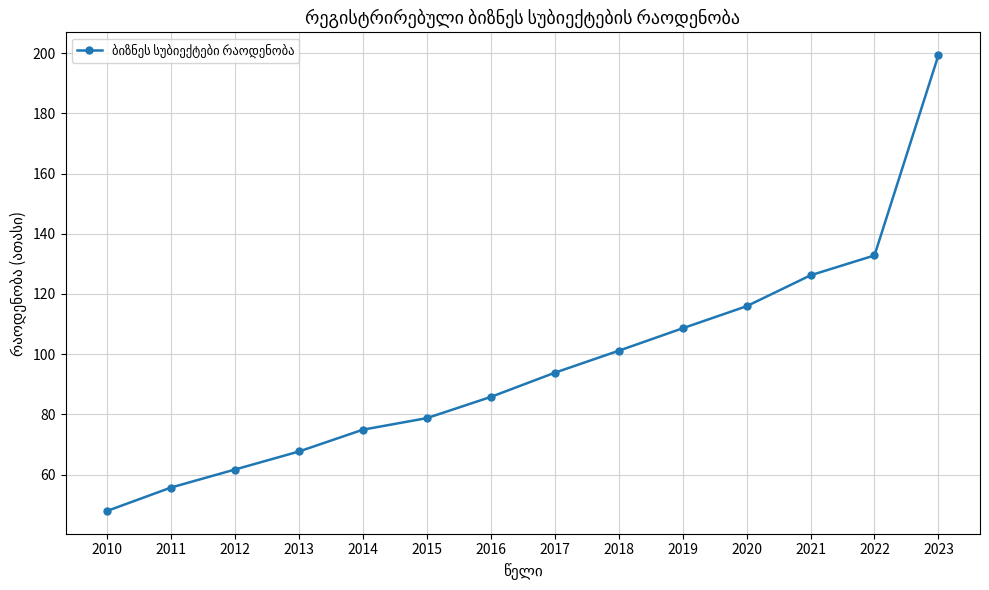

At which label does the data first exceed 93?

2017